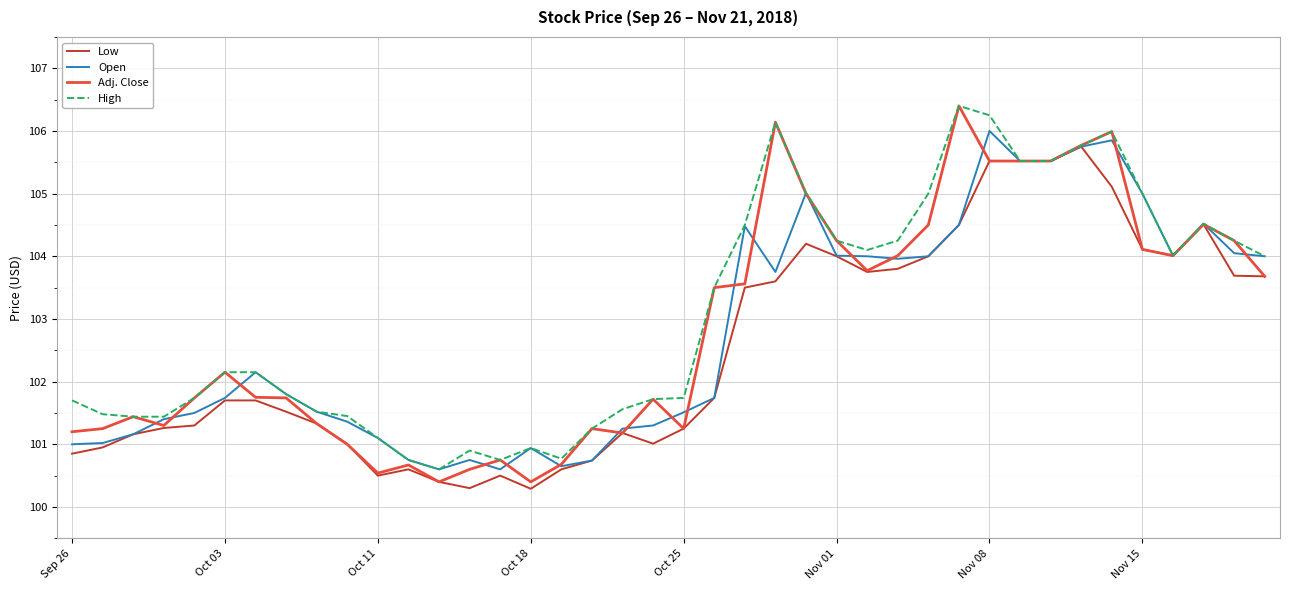

Does the chart have visible grid lines?

Yes